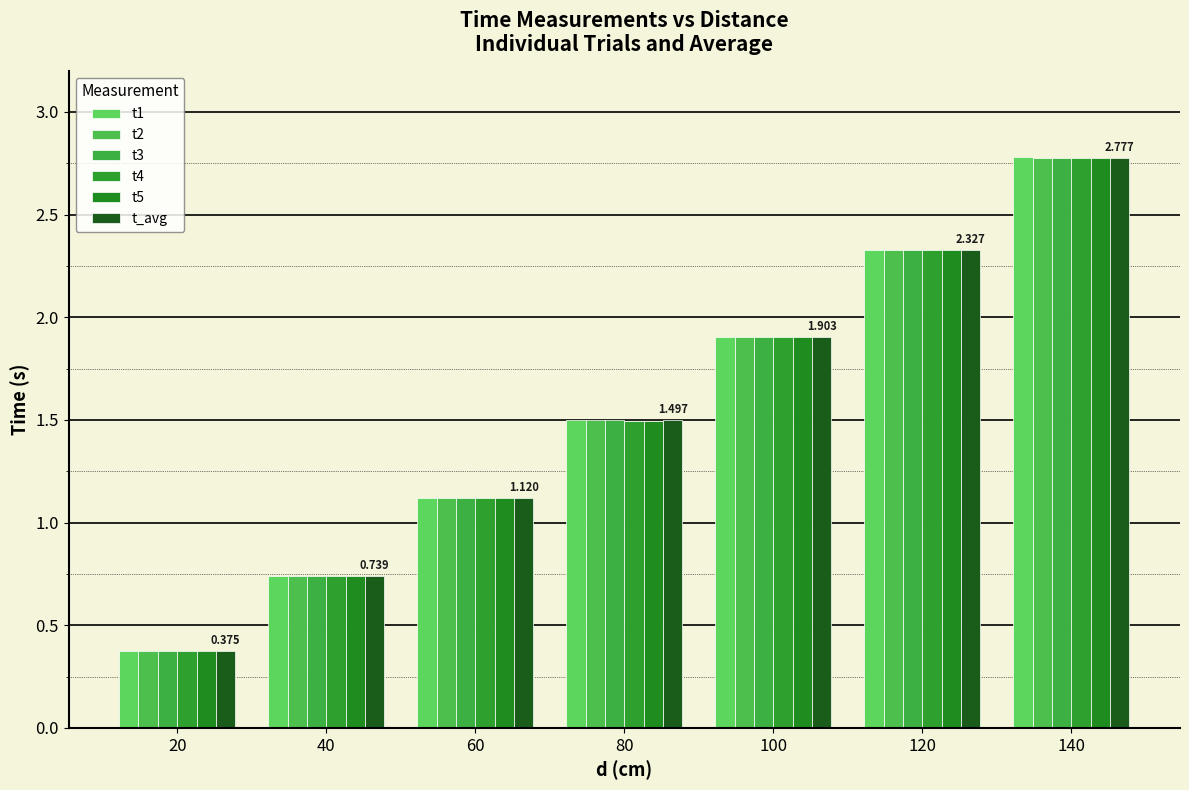

Reading left to right, transcribe all the data shown in this chart.

t1: 20=0.4	40=0.7	60=1.1	80=1.5	100=1.9	120=2.3	140=2.8
t2: 20=0.4	40=0.7	60=1.1	80=1.5	100=1.9	120=2.3	140=2.8
t3: 20=0.4	40=0.7	60=1.1	80=1.5	100=1.9	120=2.3	140=2.8
t4: 20=0.4	40=0.7	60=1.1	80=1.5	100=1.9	120=2.3	140=2.8
t5: 20=0.4	40=0.7	60=1.1	80=1.5	100=1.9	120=2.3	140=2.8
t_avg: 20=0.4	40=0.7	60=1.1	80=1.5	100=1.9	120=2.3	140=2.8